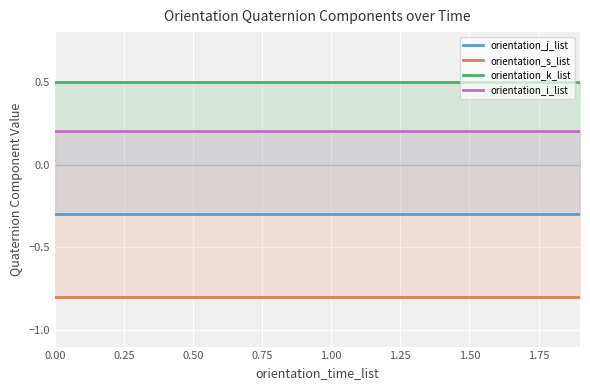

The value of orientation_k_list at 0.50 is 0.7. True or false?

False